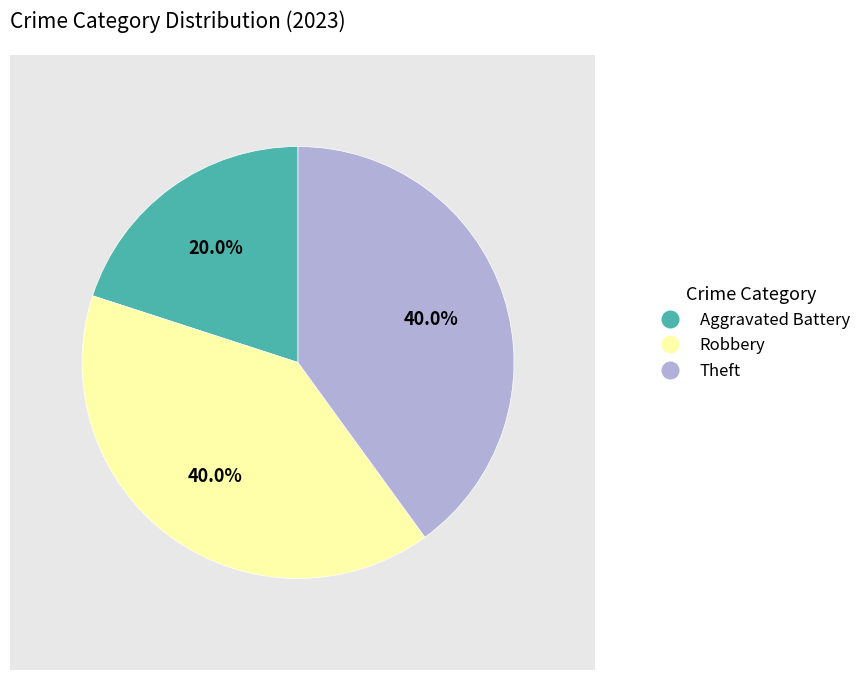

Which category has the smallest portion of the pie?

Aggravated Battery